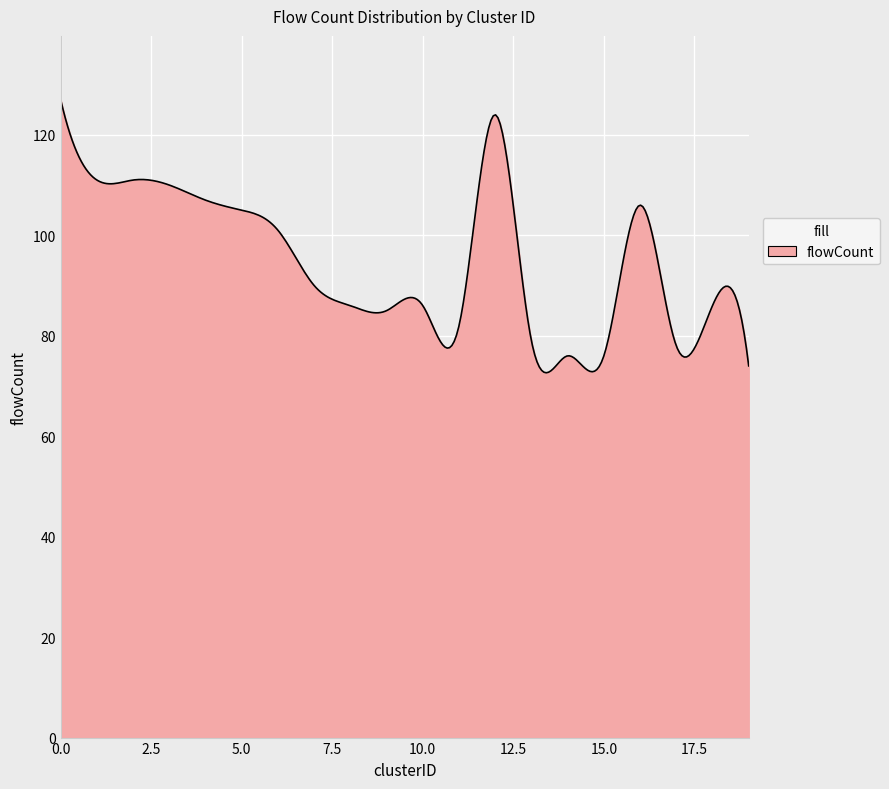

What is the minimum value shown in the chart?

72.6